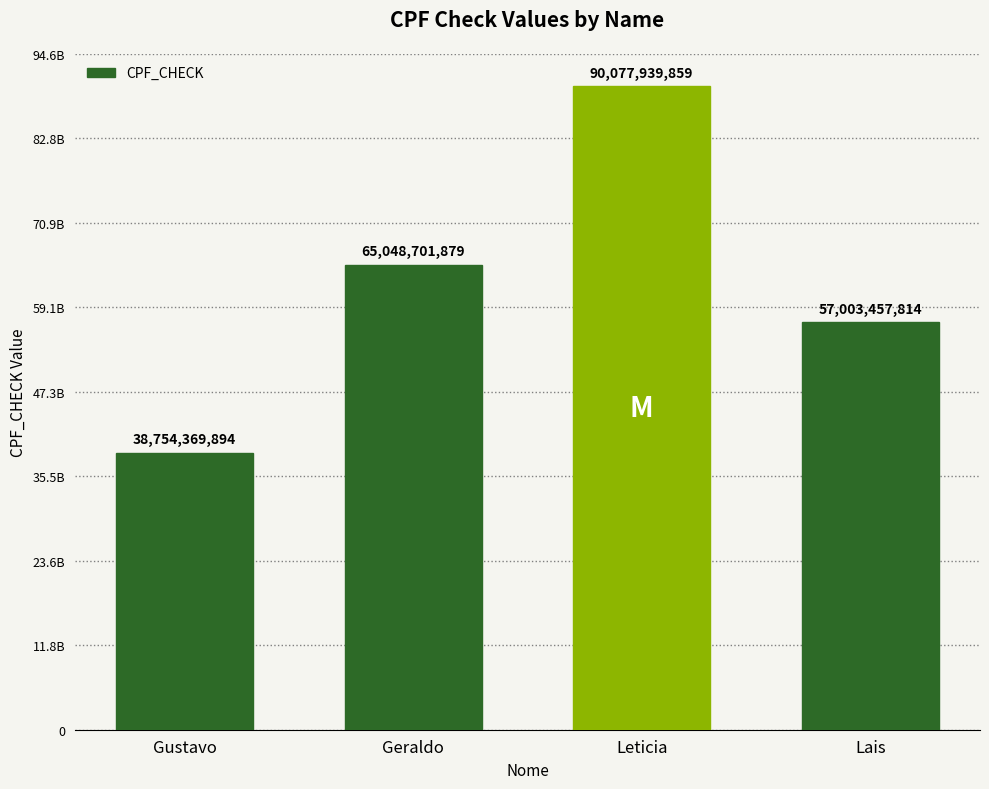

What position from the right is Leticia?

2